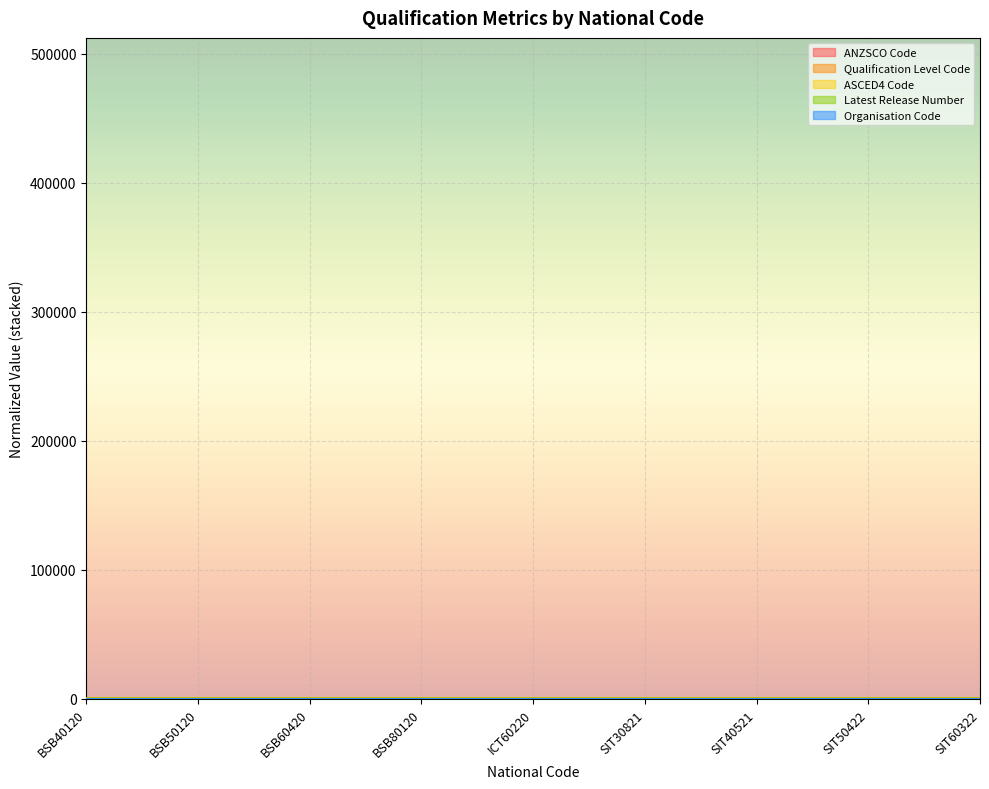

At which category does ASCED4 Code reach its first local valley?

ICT60220